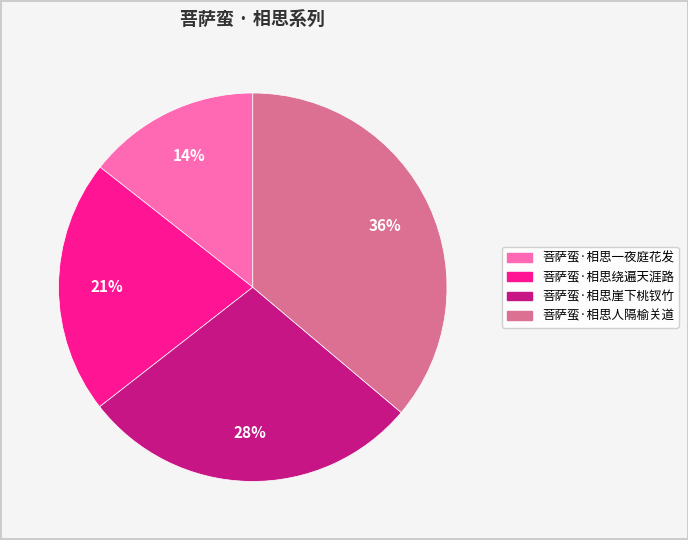

To the nearest percent, what is the difference between the largest and smallest slice percentages?

22%